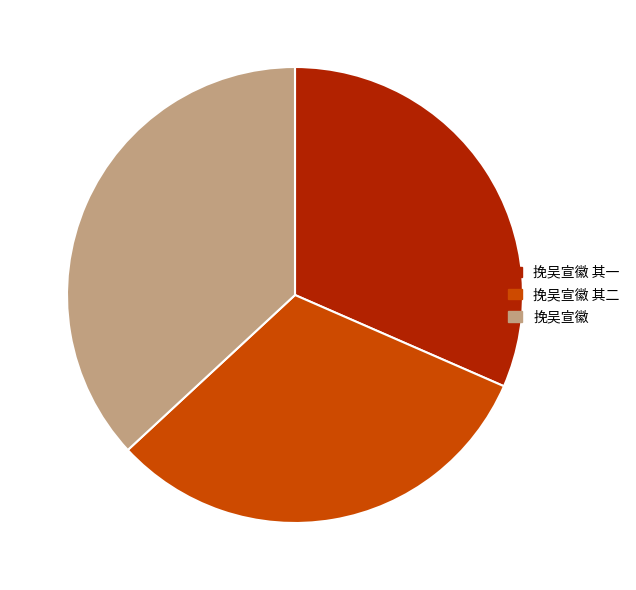

How many slices are in this pie chart?

3